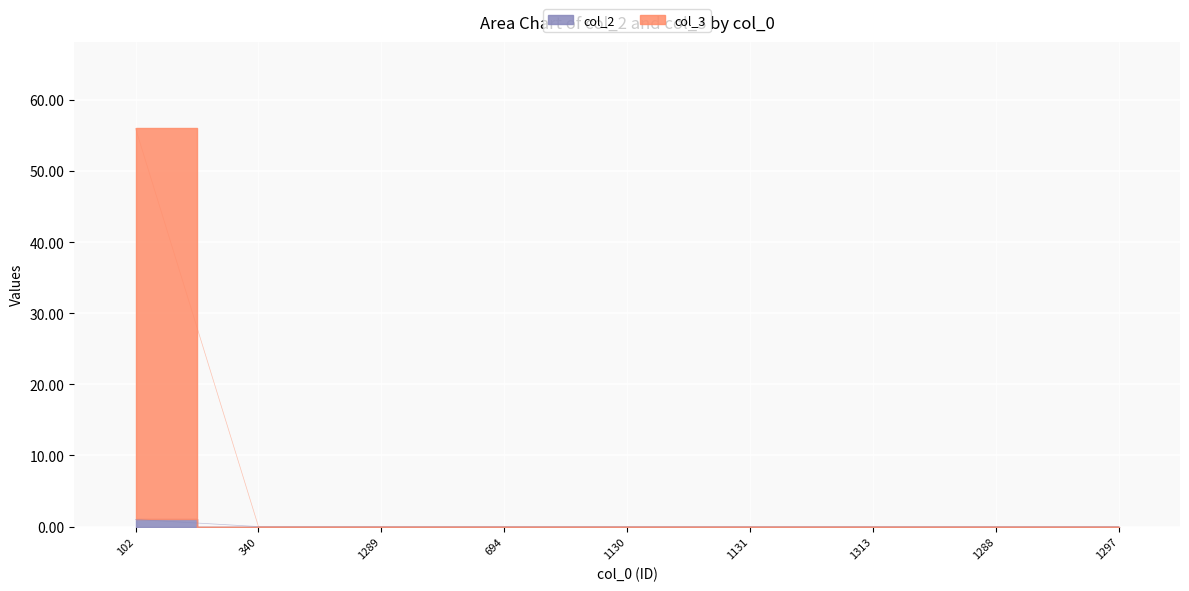

At which category is the sum across all series the highest?

102